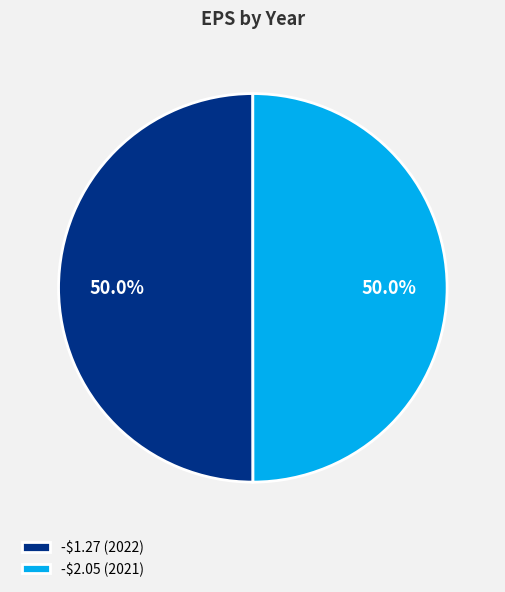

How many slices are in this pie chart?

2